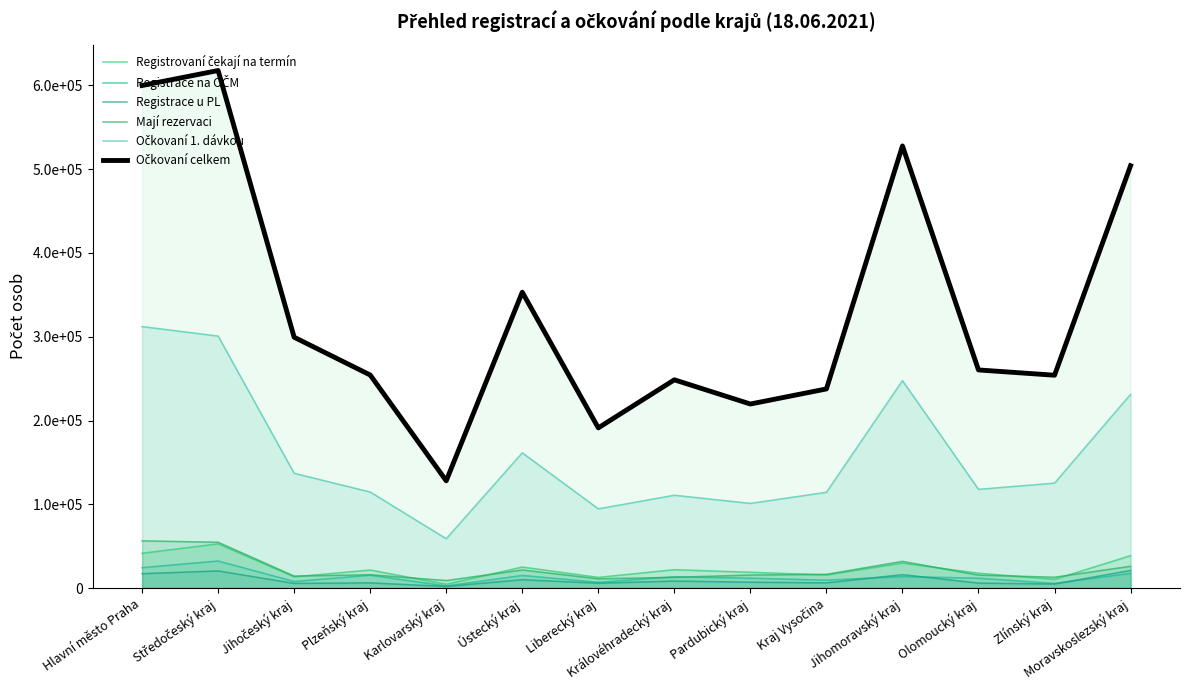

Reading left to right, extract all data points from this chart.

Registrovaní čekají na termín: Hlavní město Praha=41571	Středočeský kraj=52826	Jihočeský kraj=13453	Plzeňský kraj=21552	Karlovarský kraj=4519	Ústecký kraj=25120	Liberecký kraj=12773	Královéhradecký kraj=21932	Pardubický kraj=18872	Kraj Vysočina=15663	Jihomoravský kraj=29865	Olomoucký kraj=17734	Zlínský kraj=10441	Moravskoslezský kraj=38686
Registrace na OČM: Hlavní město Praha=24377	Středočeský kraj=32349	Jihočeský kraj=7864	Plzeňský kraj=15363	Karlovarský kraj=2553	Ústecký kraj=15098	Liberecký kraj=6965	Královéhradecký kraj=13519	Pardubický kraj=11841	Kraj Vysočina=9459	Jihomoravský kraj=13808	Olomoucký kraj=11805	Zlínský kraj=5630	Moravskoslezský kraj=17602
Registrace u PL: Hlavní město Praha=17194	Středočeský kraj=20477	Jihočeský kraj=5589	Plzeňský kraj=6189	Karlovarský kraj=1966	Ústecký kraj=10022	Liberecký kraj=5808	Královéhradecký kraj=8413	Pardubický kraj=7031	Kraj Vysočina=6204	Jihomoravský kraj=16057	Olomoucký kraj=5929	Zlínský kraj=4811	Moravskoslezský kraj=21084
Mají rezervaci: Hlavní město Praha=56355	Středočeský kraj=54702	Jihočeský kraj=14345	Plzeňský kraj=15901	Karlovarský kraj=8990	Ústecký kraj=21619	Liberecký kraj=11054	Královéhradecký kraj=12844	Pardubický kraj=15565	Kraj Vysočina=16406	Jihomoravský kraj=31891	Olomoucký kraj=15434	Zlínský kraj=12960	Moravskoslezský kraj=26009
Očkovaní 1. dávkou: Hlavní město Praha=312118	Středočeský kraj=300759	Jihočeský kraj=136975	Plzeňský kraj=114679	Karlovarský kraj=58906	Ústecký kraj=161441	Liberecký kraj=94564	Královéhradecký kraj=110812	Pardubický kraj=101064	Kraj Vysočina=114315	Jihomoravský kraj=247604	Olomoucký kraj=117830	Zlínský kraj=125257	Moravskoslezský kraj=231271
Očkovaní celkem: Hlavní město Praha=599833	Středočeský kraj=617728	Jihočeský kraj=299374	Plzeňský kraj=254308	Karlovarský kraj=128063	Ústecký kraj=353145	Liberecký kraj=191202	Královéhradecký kraj=248577	Pardubický kraj=219673	Kraj Vysočina=237693	Jihomoravský kraj=527723	Olomoucký kraj=260339	Zlínský kraj=254046	Moravskoslezský kraj=504104